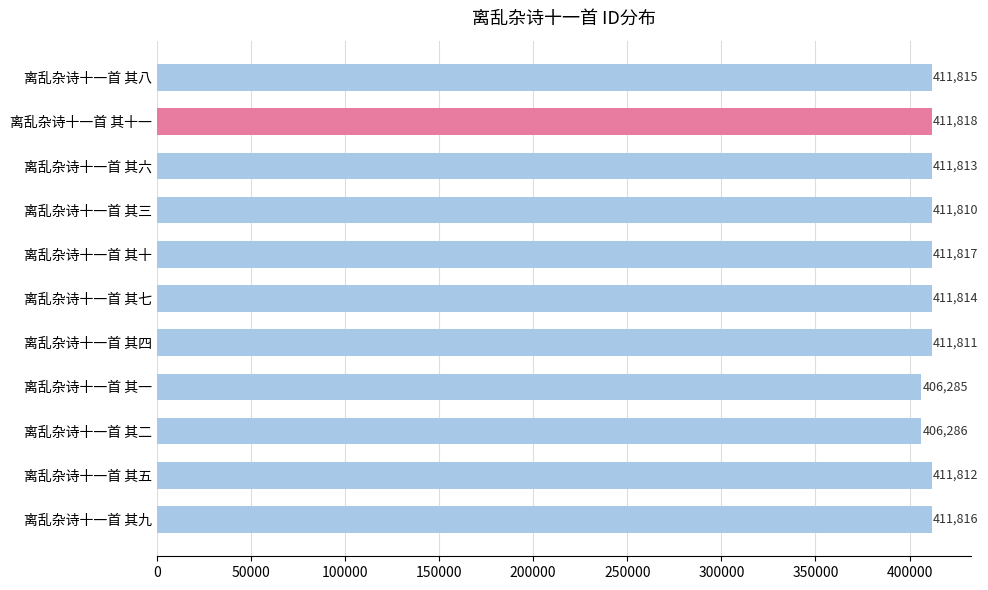

Rank the categories by value from lowest to highest.

离乱杂诗十一首 其一, 离乱杂诗十一首 其二, 离乱杂诗十一首 其三, 离乱杂诗十一首 其四, 离乱杂诗十一首 其五, 离乱杂诗十一首 其六, 离乱杂诗十一首 其七, 离乱杂诗十一首 其八, 离乱杂诗十一首 其九, 离乱杂诗十一首 其十, 离乱杂诗十一首 其十一